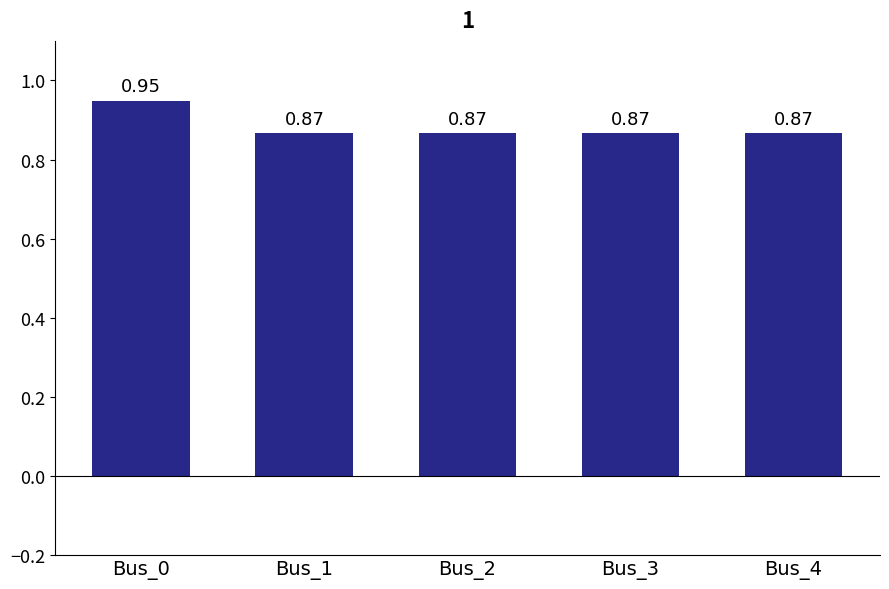

Which has a higher value, Bus_0 or Bus_2?

Bus_0